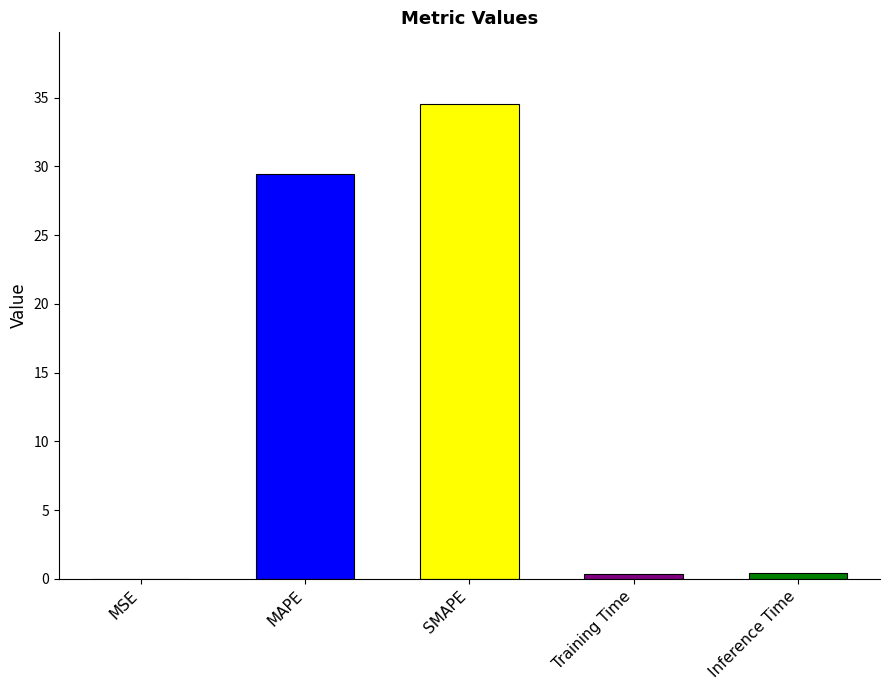

Rank the categories by value from highest to lowest.

SMAPE, MAPE, Inference Time, Training Time, MSE